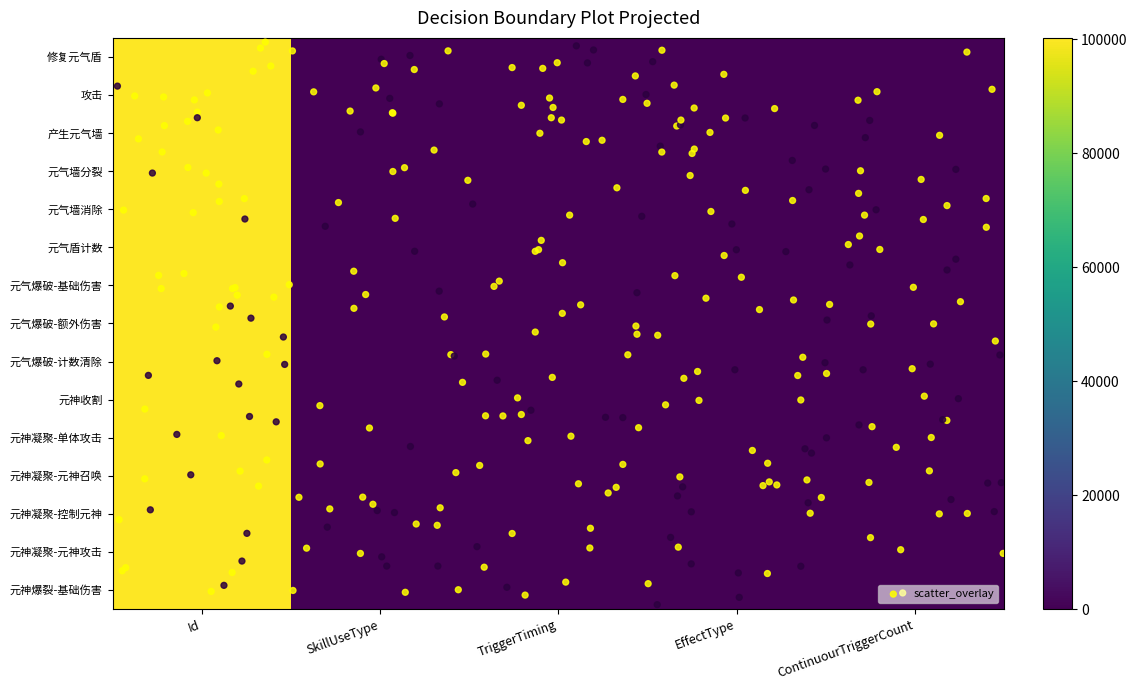

How many values in 元气爆破-额外伤害 are above zero?

4